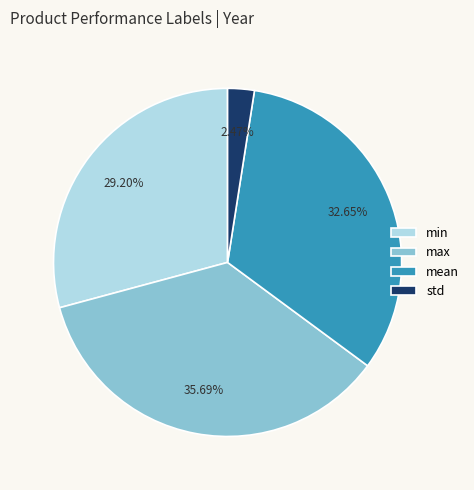

What is the smallest slice in the pie chart?

std